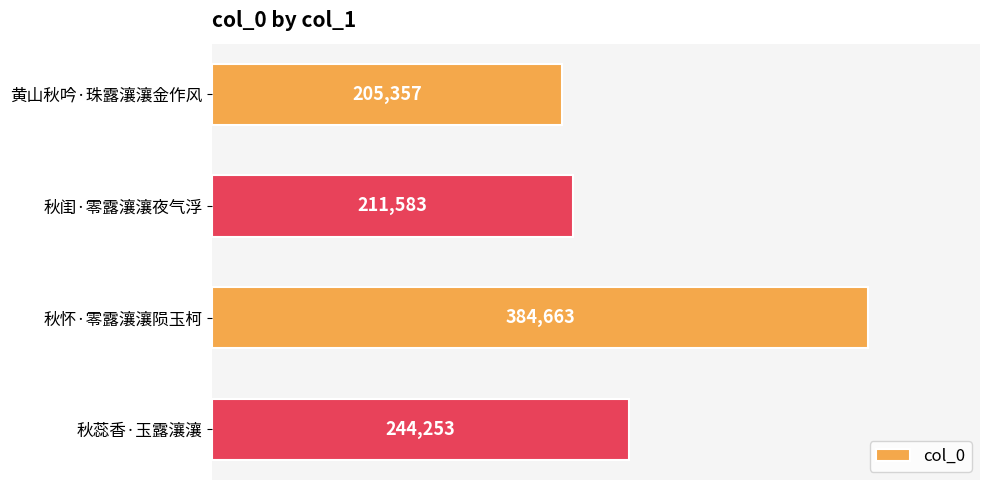

Is it true that the value at 黄山秋吟·珠露瀼瀼金作风 is 310725?

False